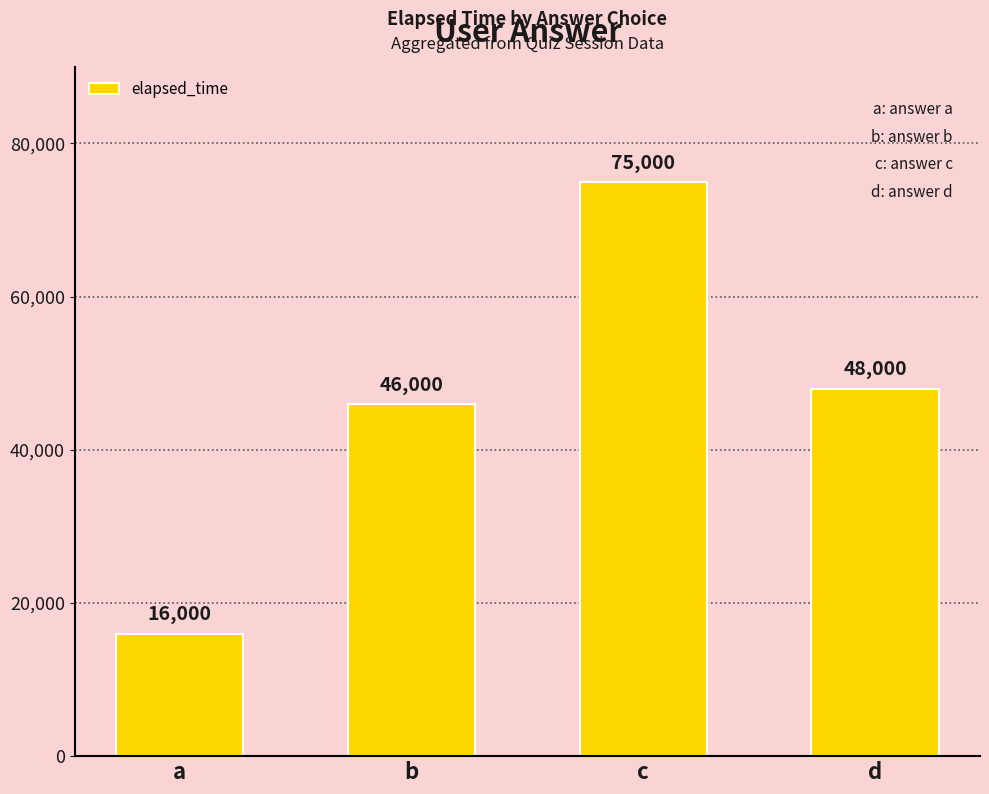

What is the value of the 1st bar from the left?

16000